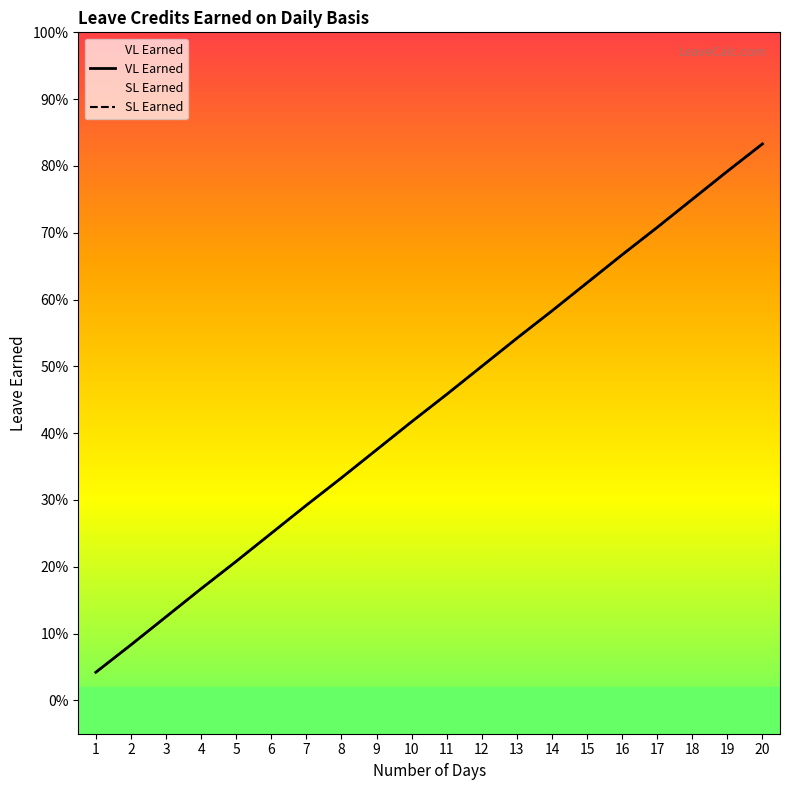

True or false: VL Earned and SL Earned intersect in this chart.

False